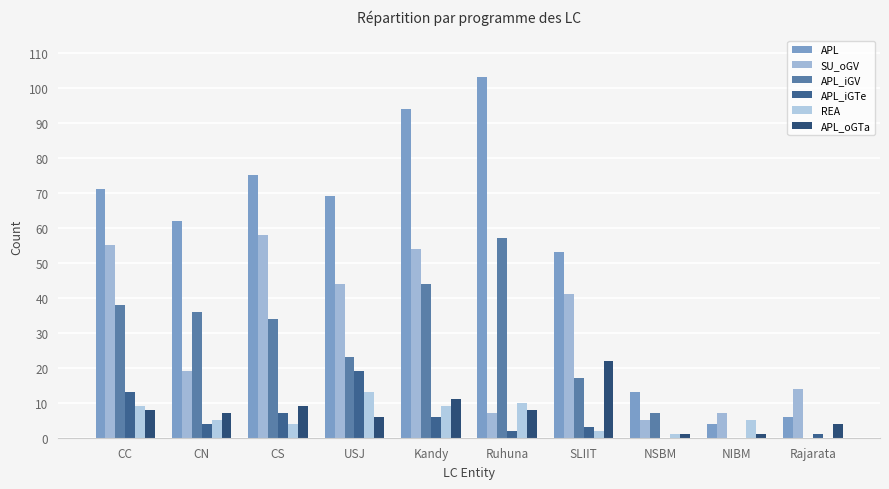

What is the maximum value shown in the chart?

103